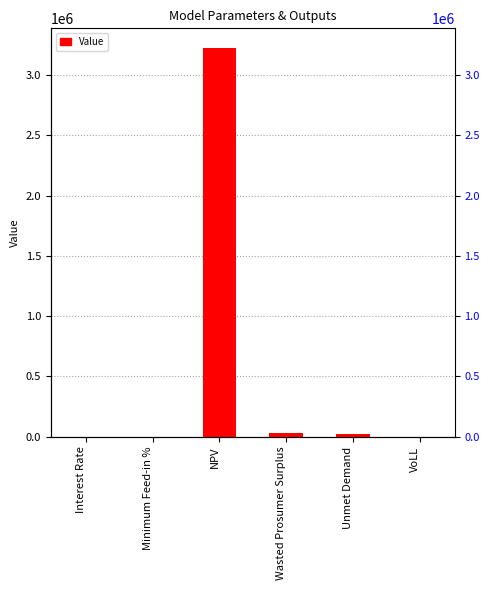

What position from the left is NPV?

3